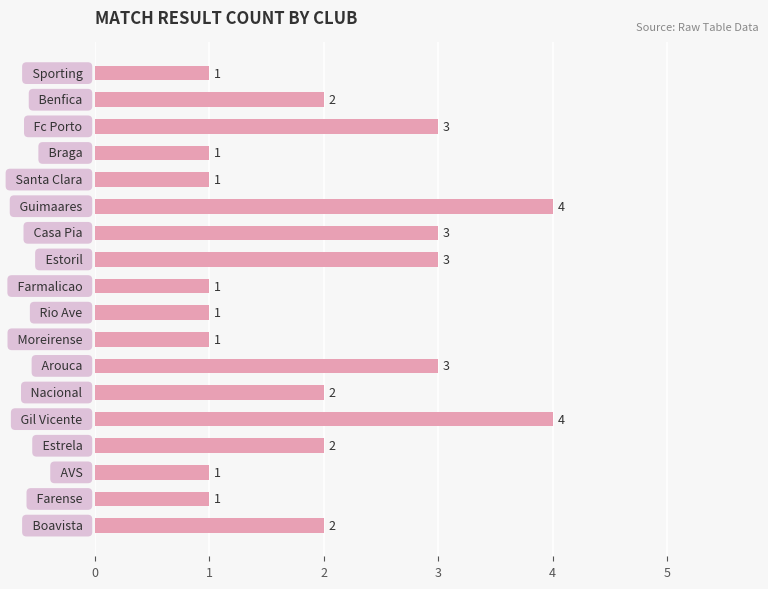

Reading bottom to top, list all the values displayed in this chart.

2	1	1	2	4	2	3	1	1	1	3	3	4	1	1	3	2	1